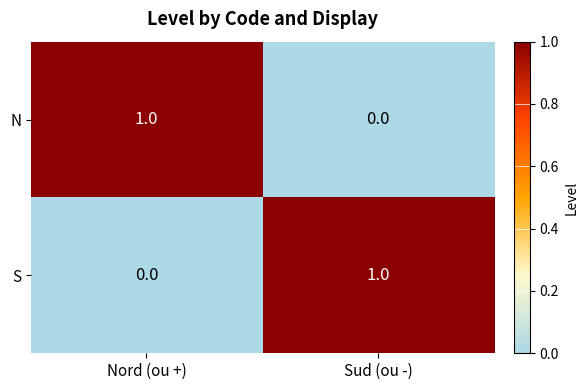

Count the number of data series in this chart.

2